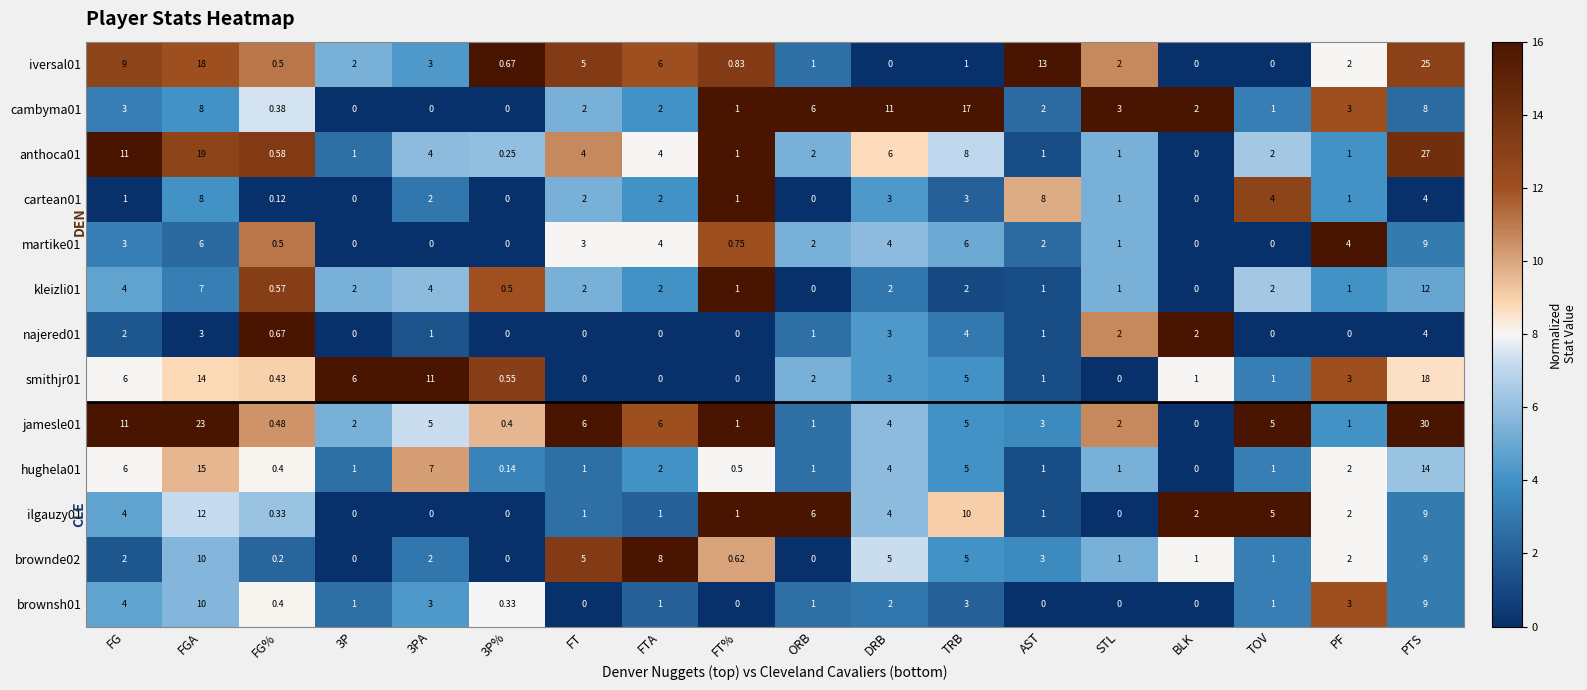

Where is anthoca01 nearest to the value 13?

FG